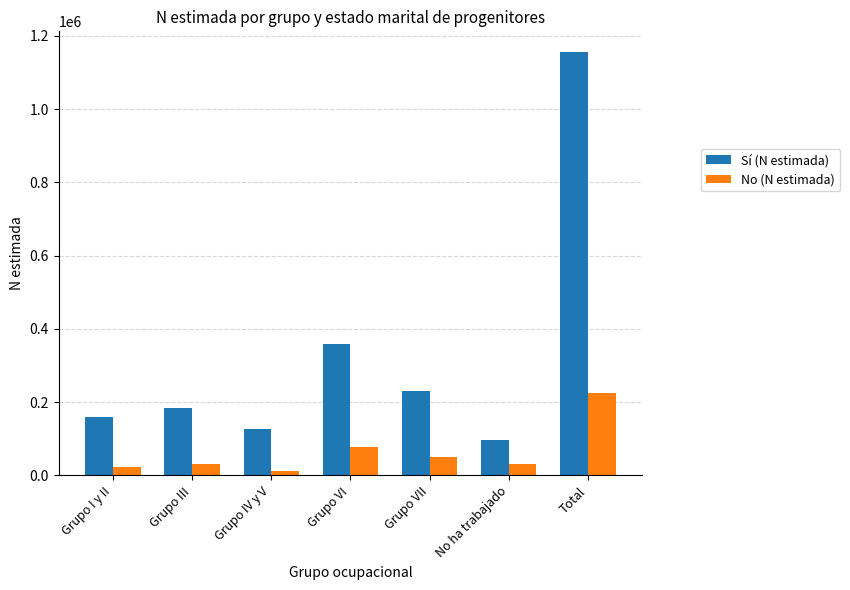

How many bars are there in each group?

2